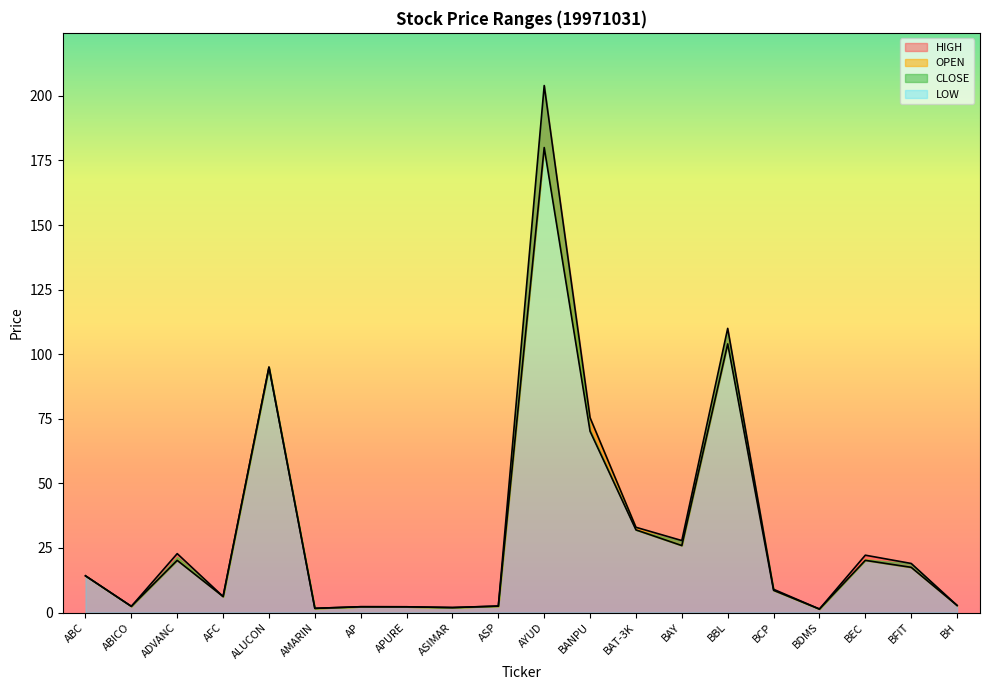

Reading left to right, extract all data points from this chart.

HIGH: ABC=14.2	ABICO=2.4	ADVANC=22.8	AFC=6.2	ALUCON=95.0	AMARIN=1.6	AP=2.2	APURE=2.2	ASIMAR=1.9	ASP=2.5	AYUD=204.0	BANPU=75.4	BAT-3K=33.0	BAY=27.9	BBL=110.0	BCP=9.0	BDMS=1.4	BEC=22.2	BFIT=19.0	BH=2.8
OPEN: ABC=14.2	ABICO=2.4	ADVANC=20.2	AFC=6.2	ALUCON=95.0	AMARIN=1.6	AP=2.2	APURE=2.2	ASIMAR=1.9	ASP=2.5	AYUD=180.0	BANPU=70.2	BAT-3K=32.0	BAY=25.9	BBL=104.0	BCP=8.6	BDMS=1.4	BEC=20.2	BFIT=17.5	BH=2.8